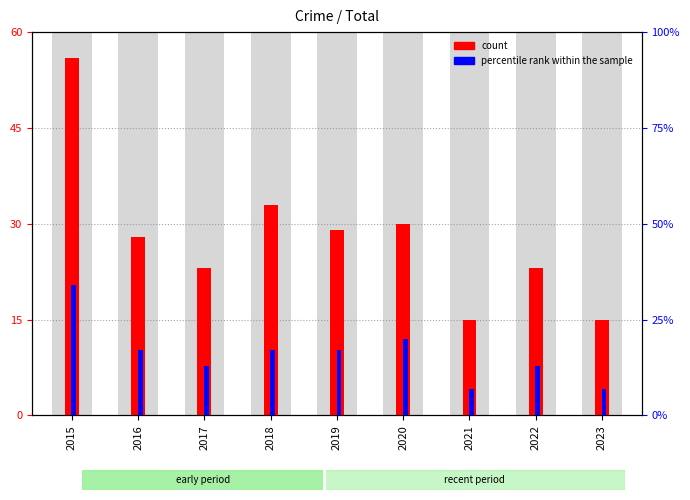

How many data points in count are above 28?

4